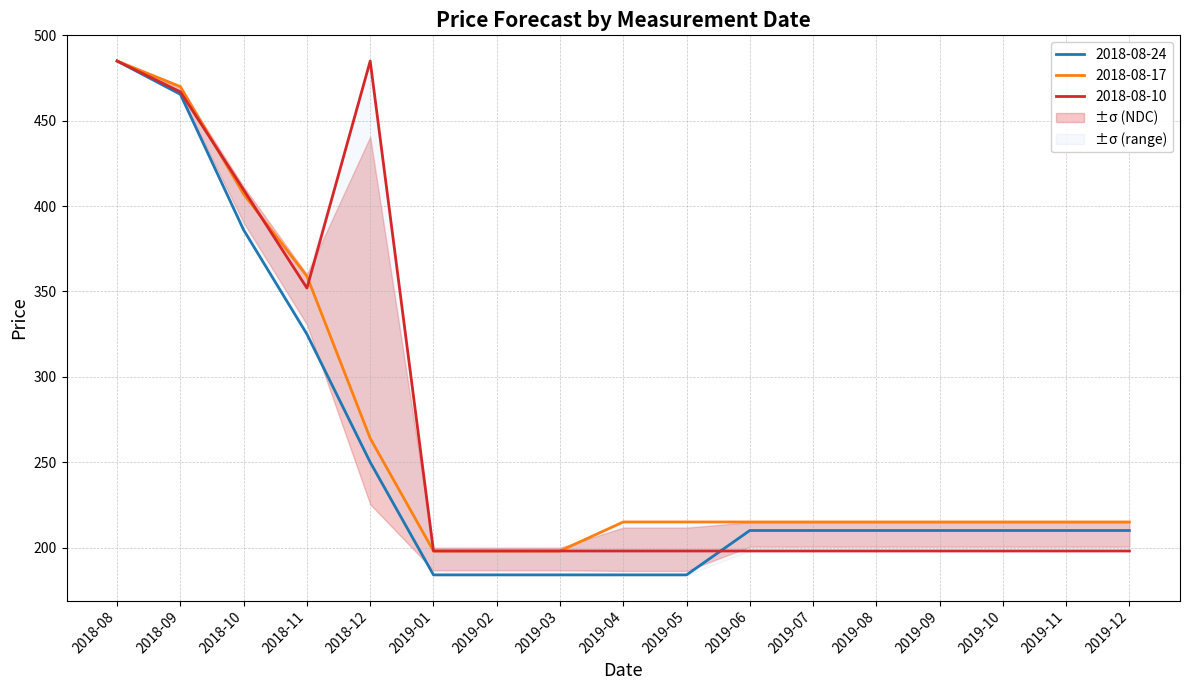

The 2018-08-17 series shows 336.2 at 2019-04. True or false?

False